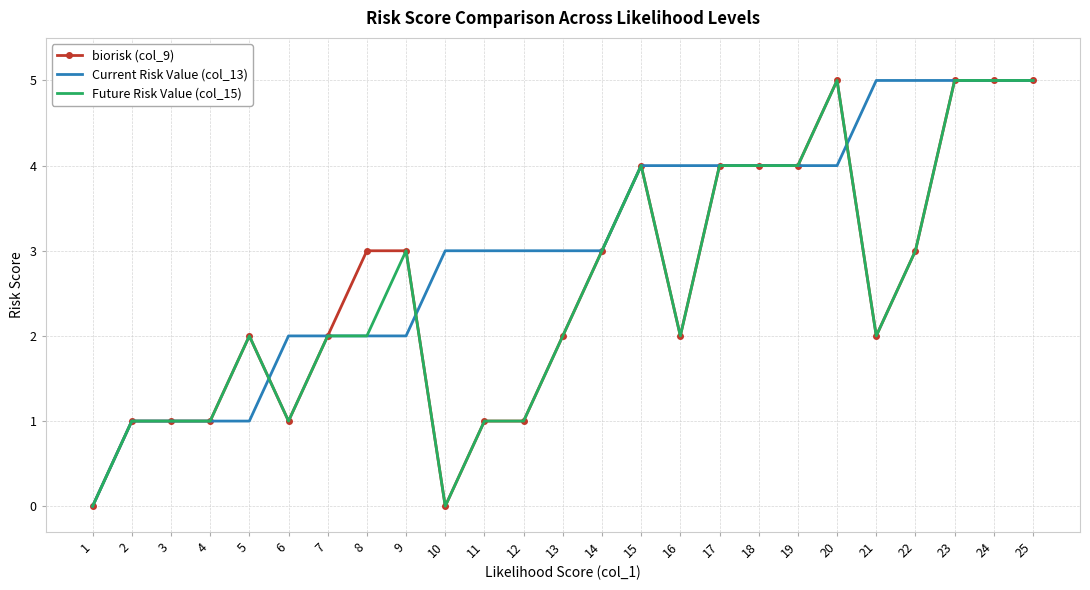

What is the maximum value shown in the chart?

5